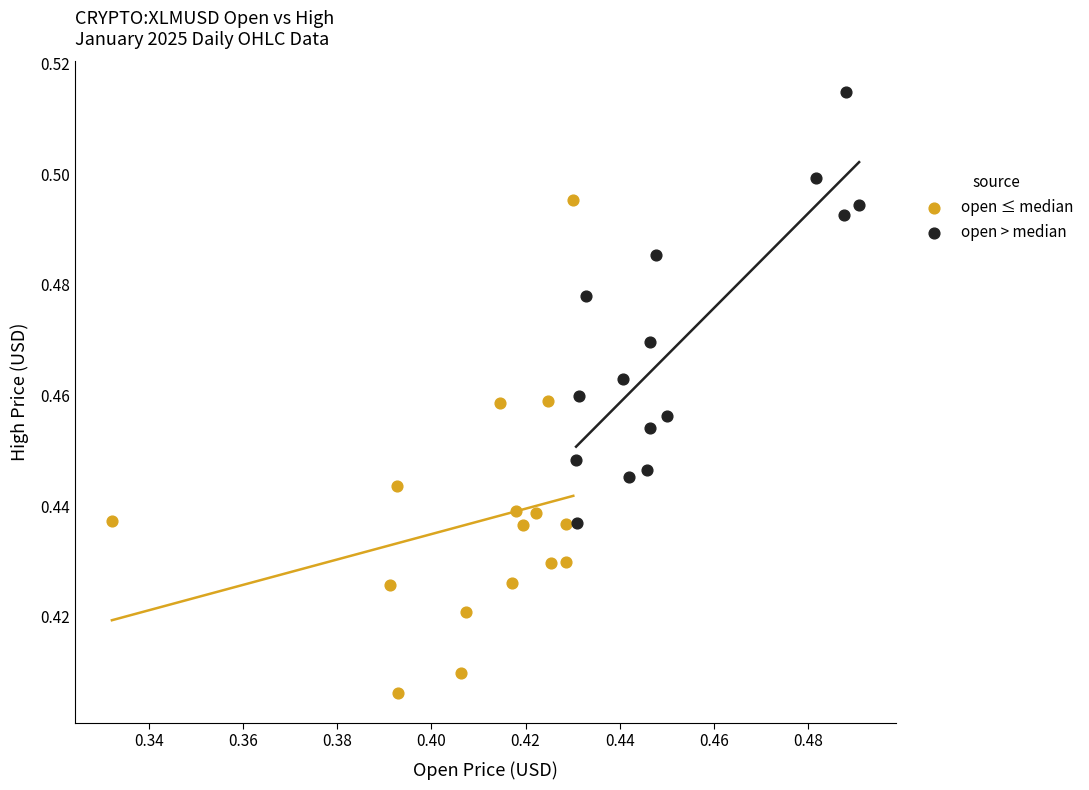

Which series has the largest Y range (max minus min)?

open ≤ median